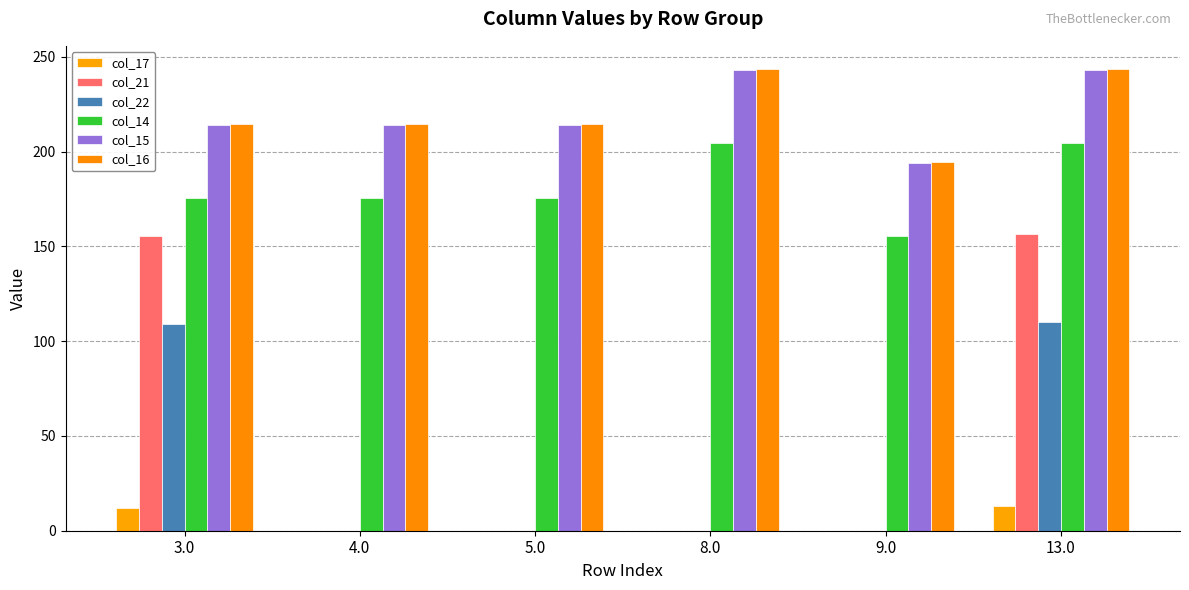

How many data points in col_22 are above 0?

2